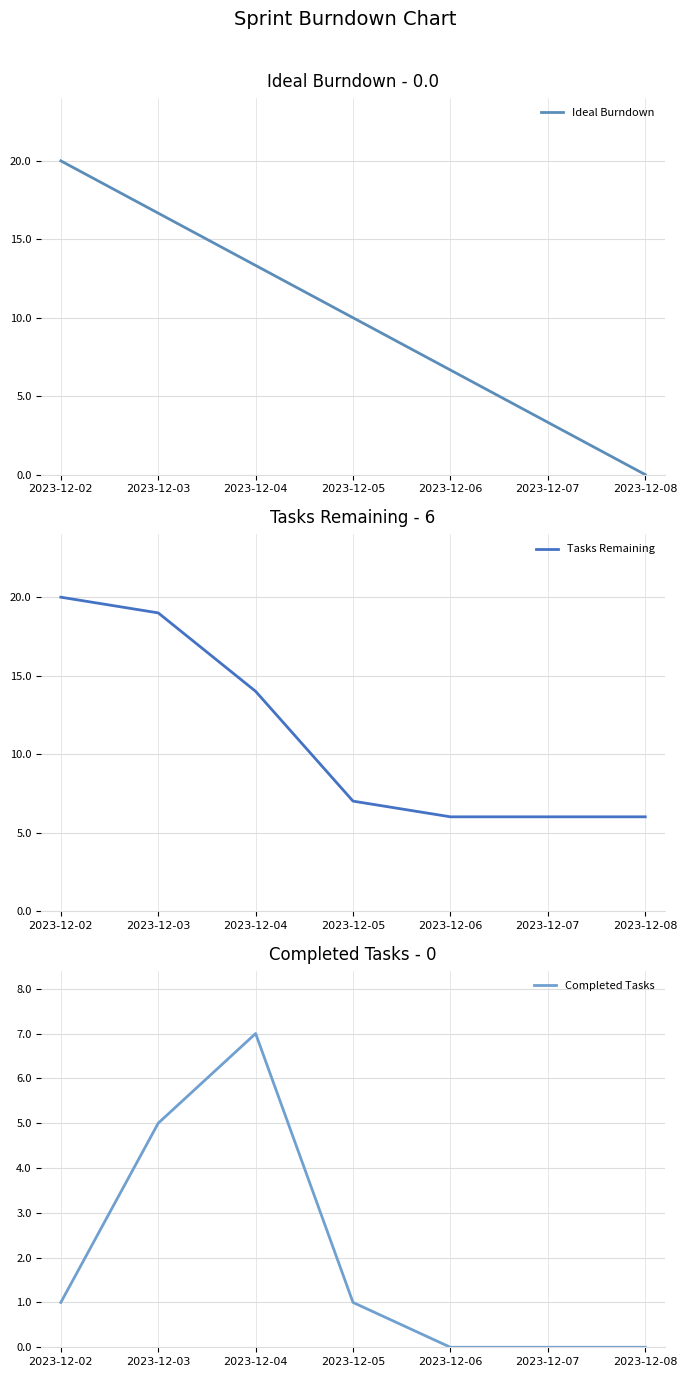

True or false: Completed Tasks and Tasks Remaining intersect in this chart.

False